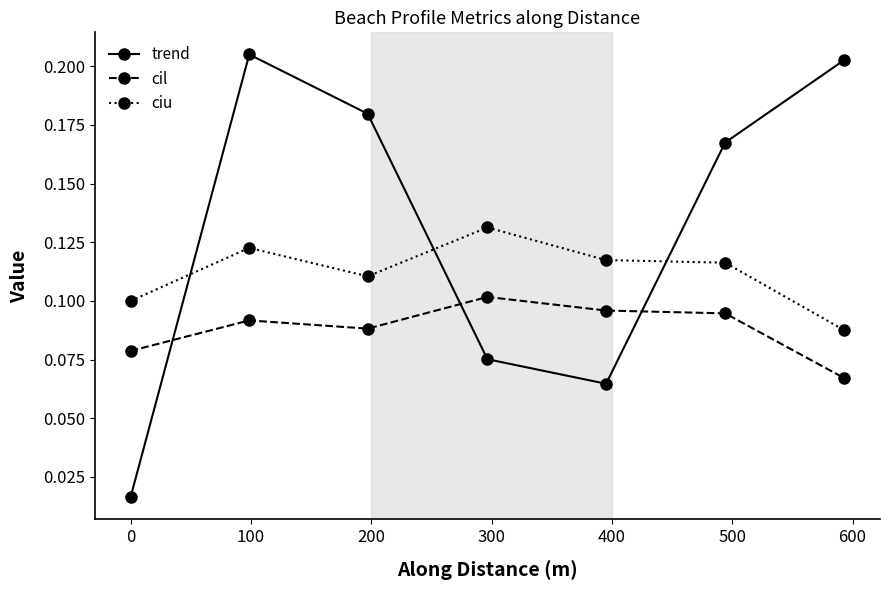

List the series in order of their overall mean, highest first.

trend, ciu, cil